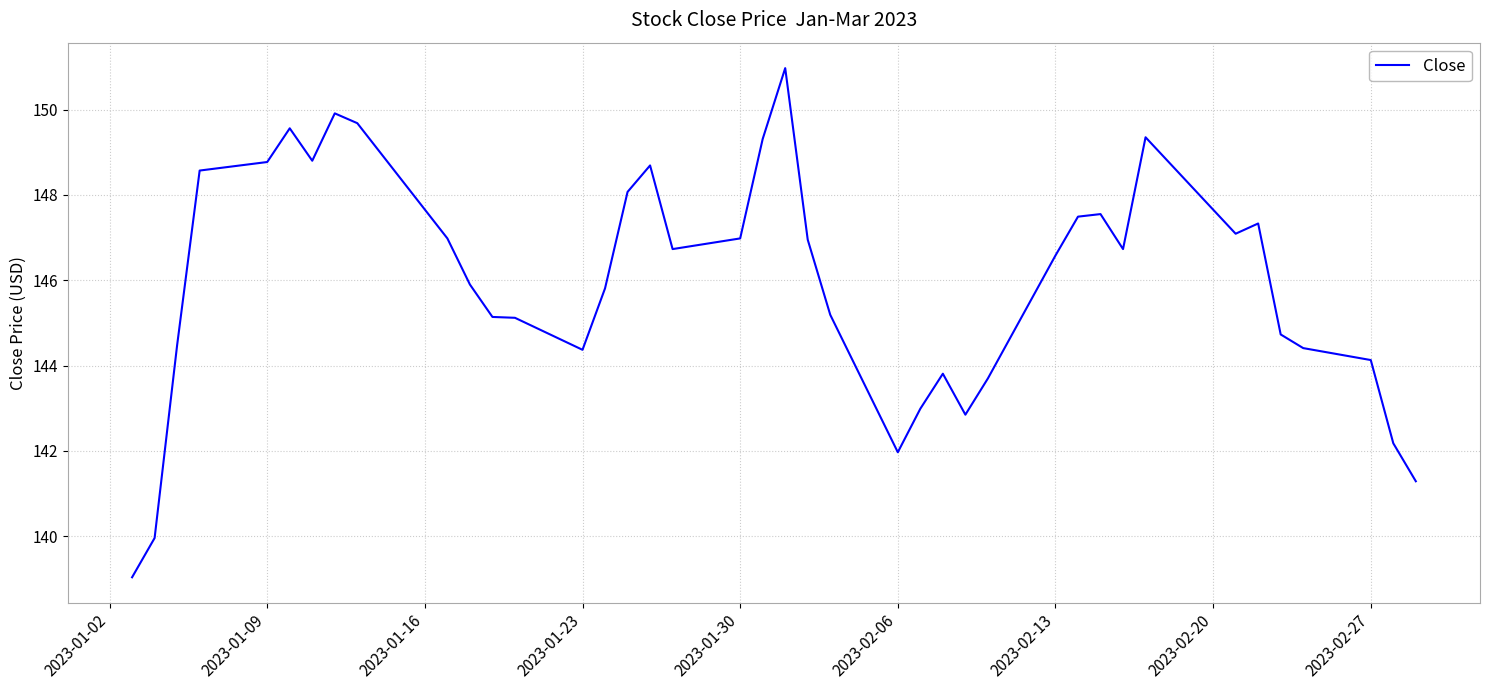

What is the greatest value displayed?

151.0